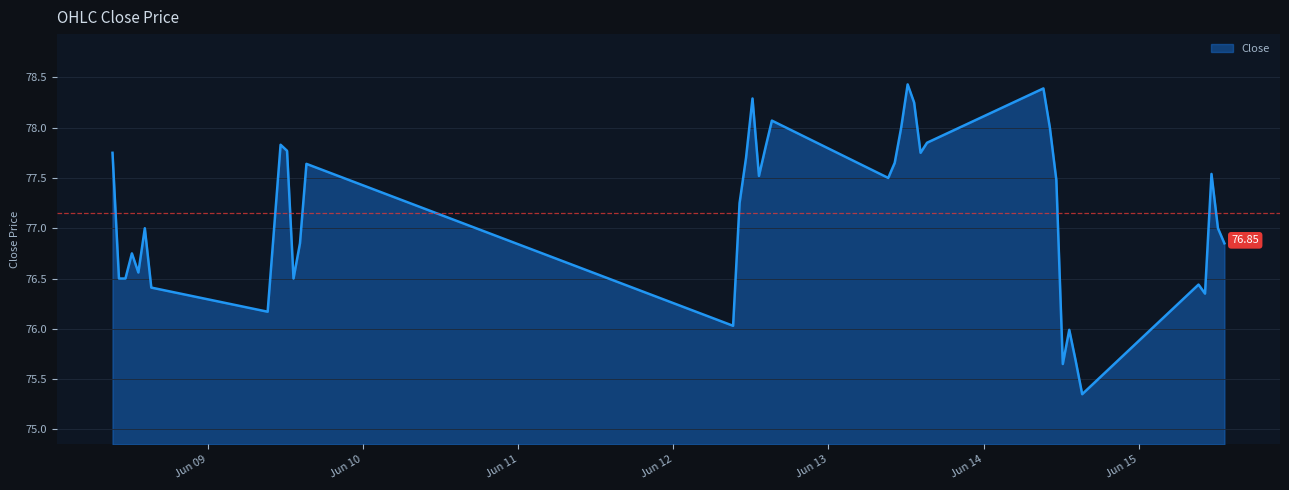

What is the difference between the maximum and minimum values?

3.1